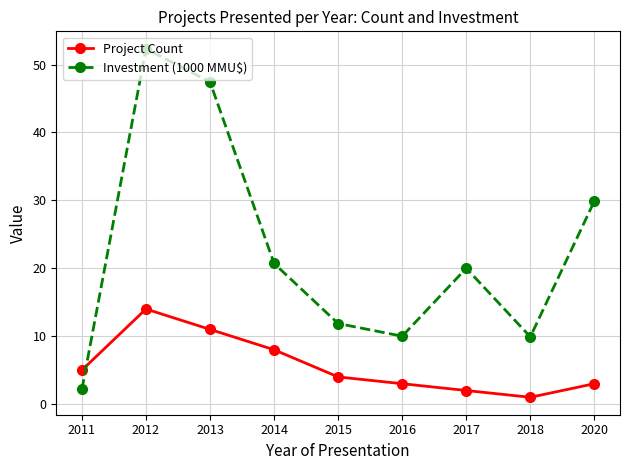

True or false: Investment (1000 MMU$) and Project Count cross at least once.

True